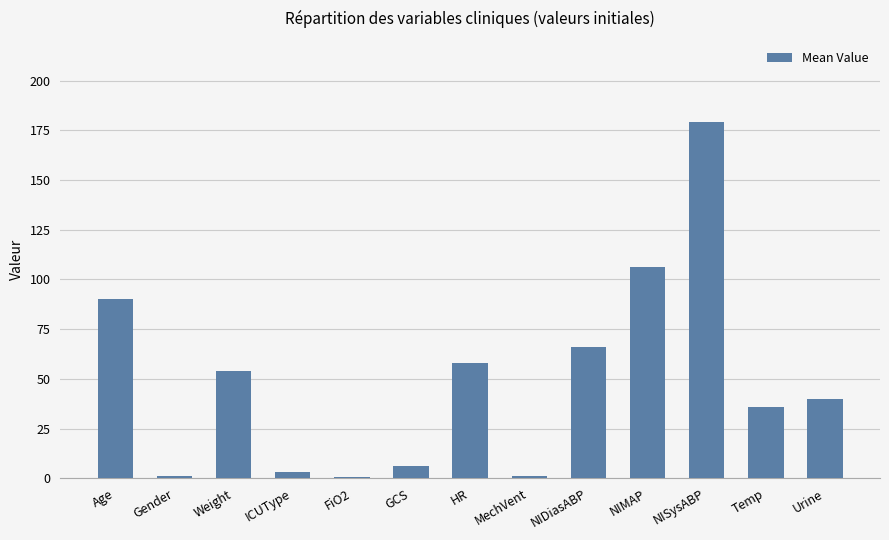

Which has a higher value, ICUType or NISysABP?

NISysABP